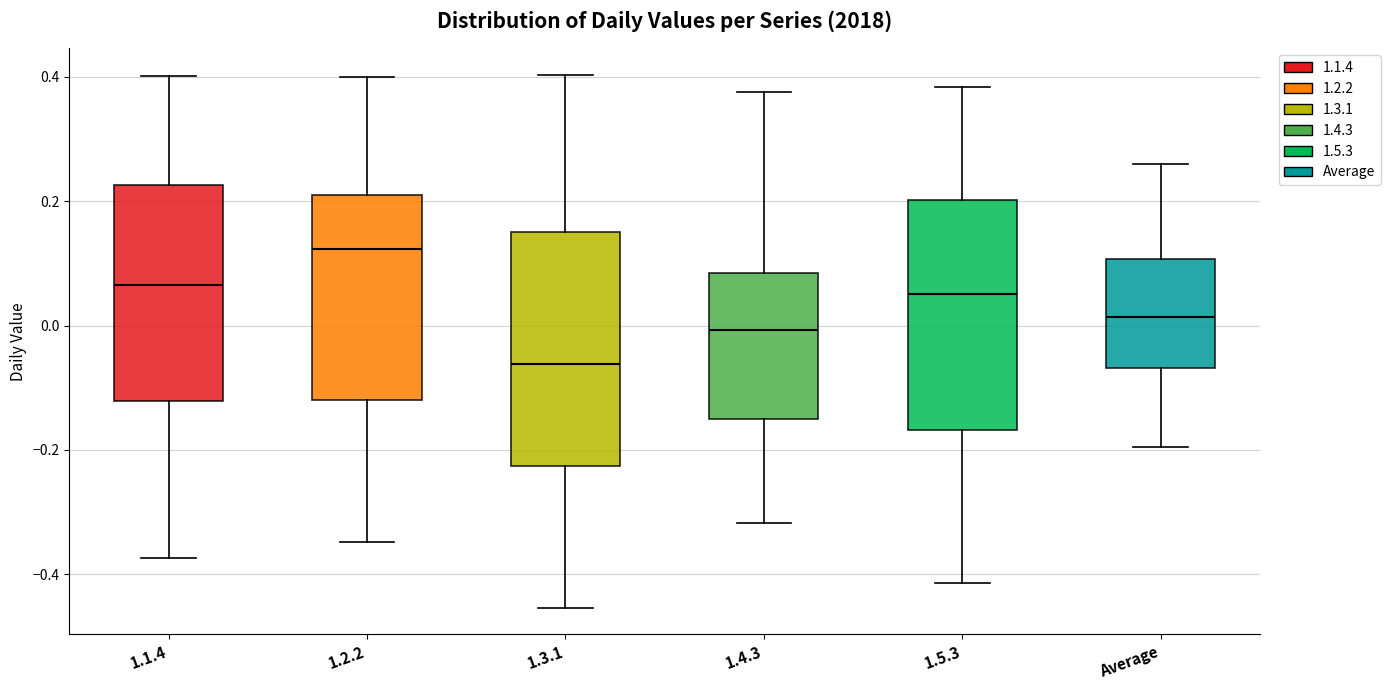

Reading left to right, read every box against the y-axis: the position of its median line, the range the box covers, and the ends of its whiskers. The values are not printed on the chart, so give them approximately, as read against the axis.

1.1.4: median 0.06, box -0.12 to 0.22, whiskers -0.38 to 0.40
1.2.2: median 0.12, box -0.12 to 0.20, whiskers -0.34 to 0.40
1.3.1: median -0.06, box -0.22 to 0.16, whiskers -0.46 to 0.40
1.4.3: median 0.00, box -0.16 to 0.08, whiskers -0.32 to 0.38
1.5.3: median 0.04, box -0.16 to 0.20, whiskers -0.42 to 0.38
Average: median 0.02, box -0.06 to 0.10, whiskers -0.20 to 0.26